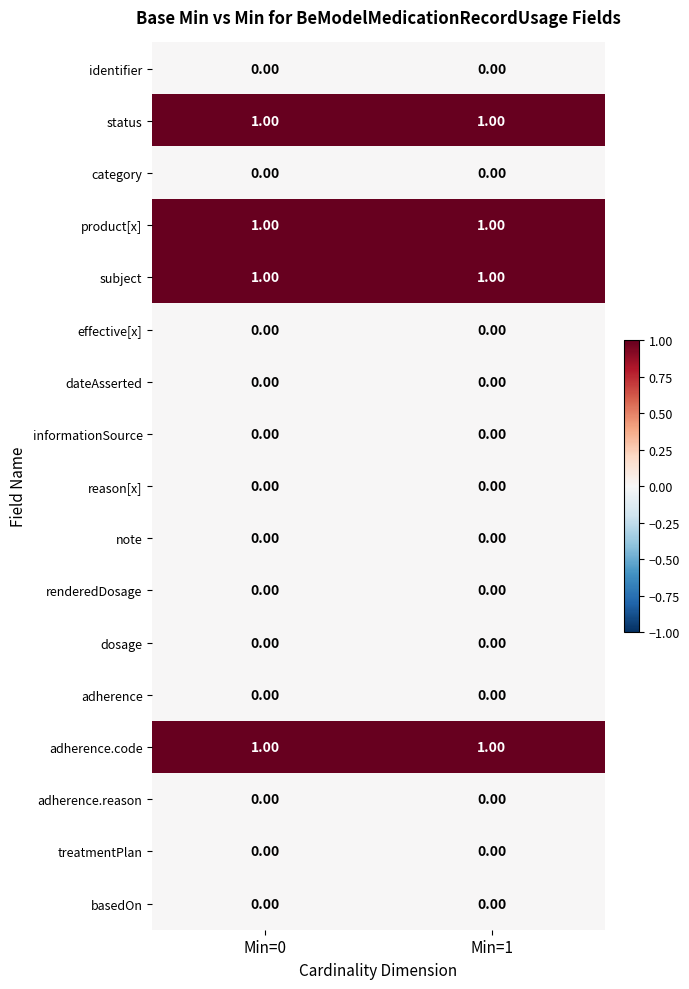

What is the total value across all series at Min=0?

4